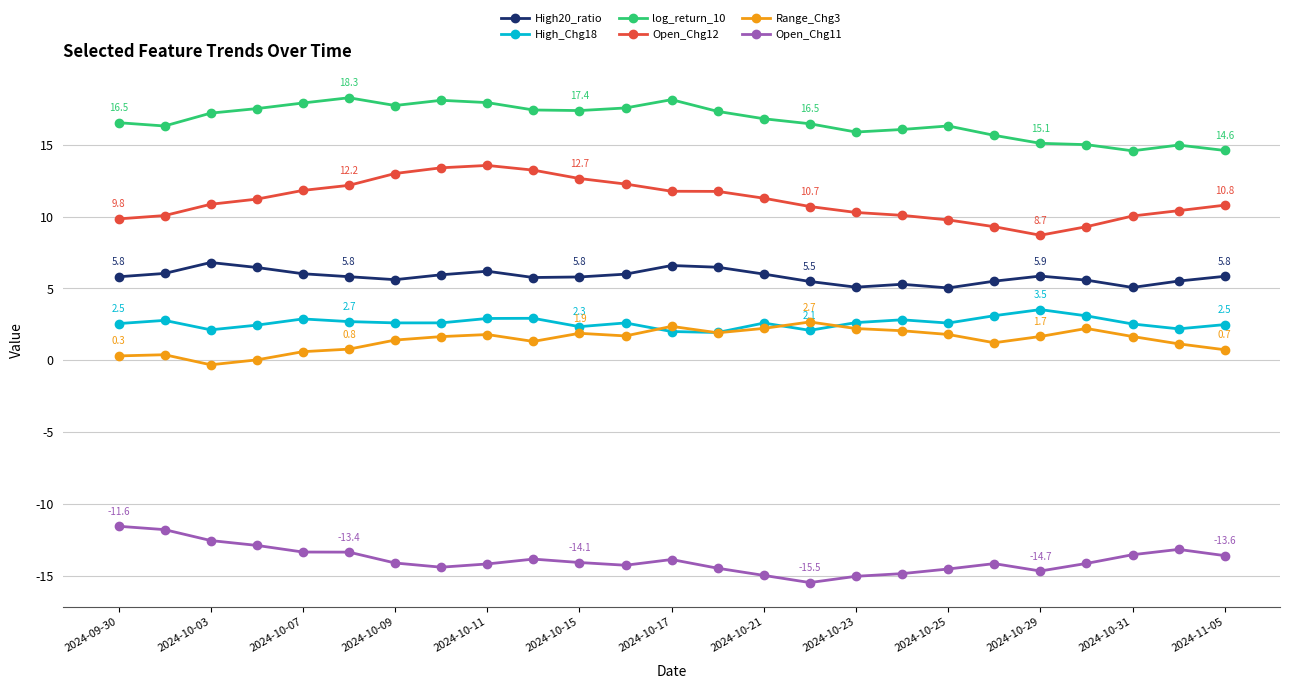

Which series has the largest total across all categories?

log_return_10